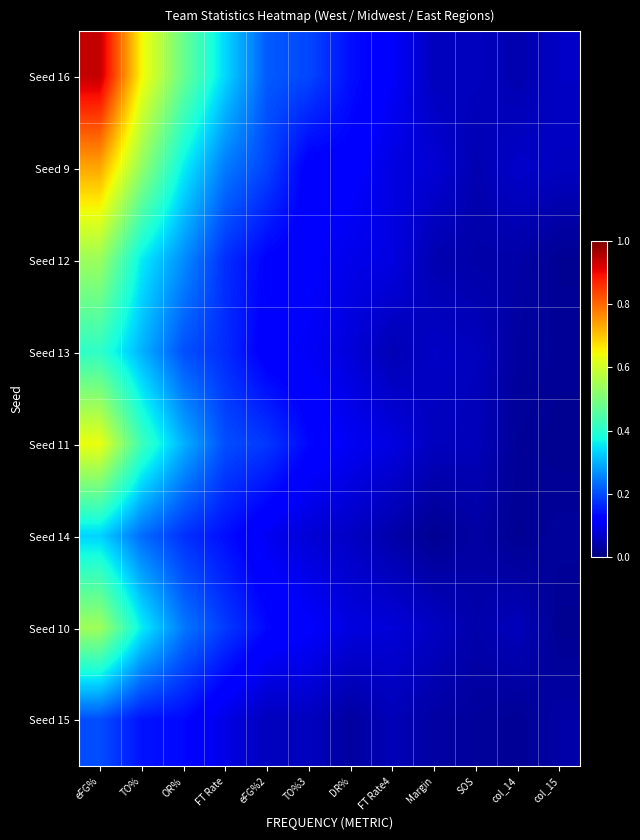

List the series in order of their peak value, highest first.

Seed 16, Seed 9, Seed 11, Seed 10, Seed 12, Seed 13, Seed 14, Seed 15